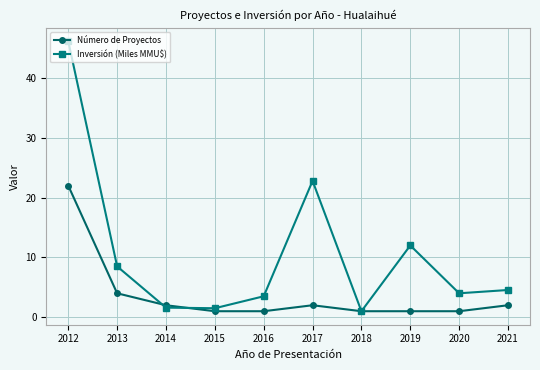

Where do Inversión (Miles MMU$) and Número de Proyectos first cross each other?

2013 and 2014